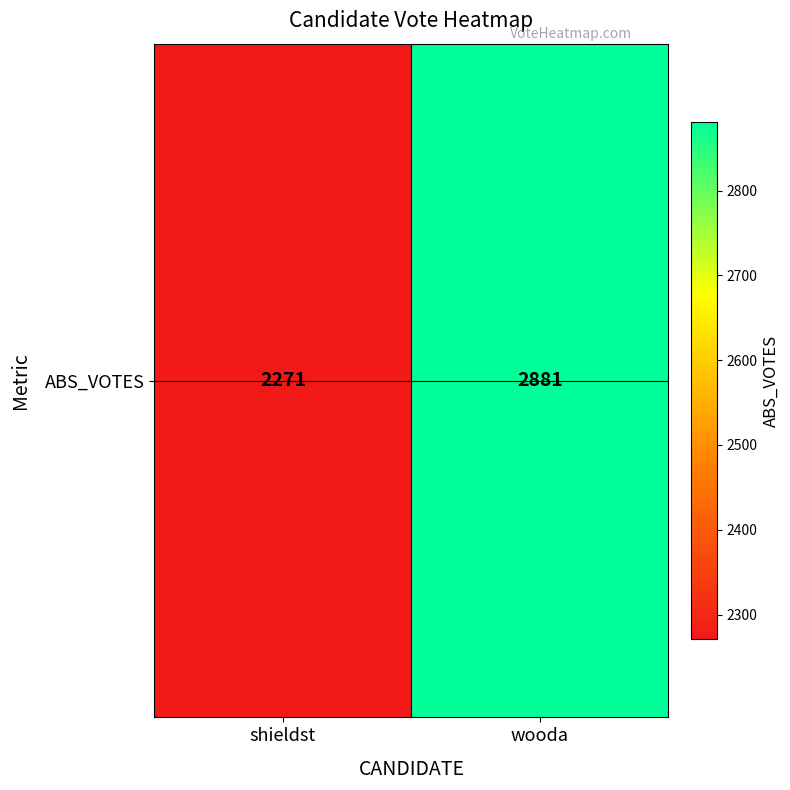

Reading left to right, transcribe all the data shown in this chart.

2271	2881